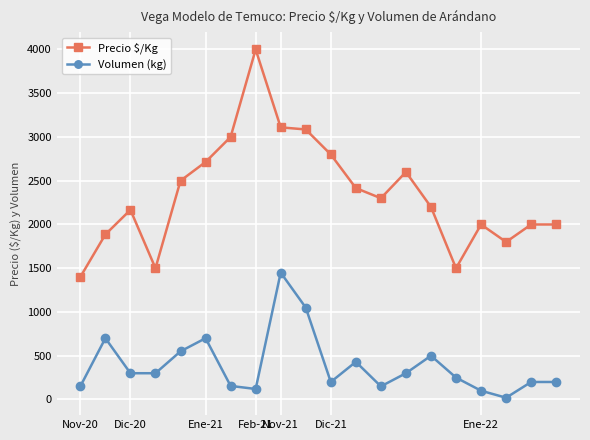

Which series has the largest total across all categories?

Precio $/Kg